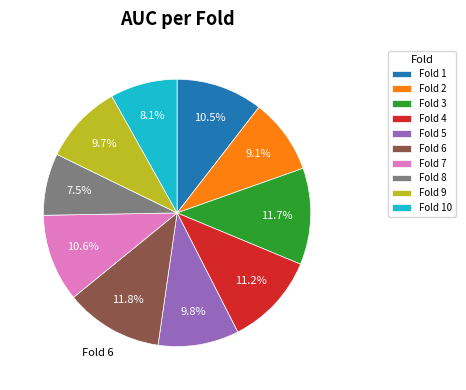

Do Fold 8 and Fold 10 together represent more than half of the pie?

No